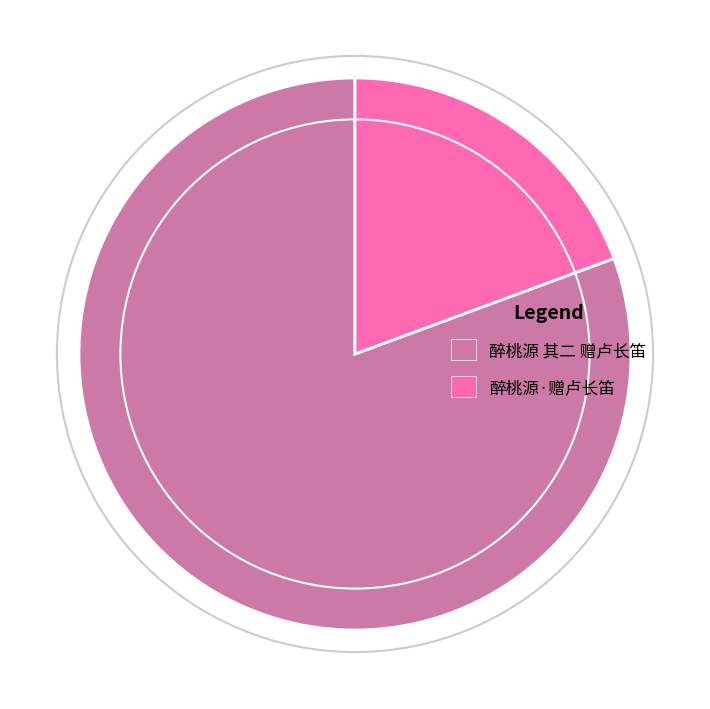

True or false: 醉桃源·赠卢长笛 accounts for 19% of the total.

True